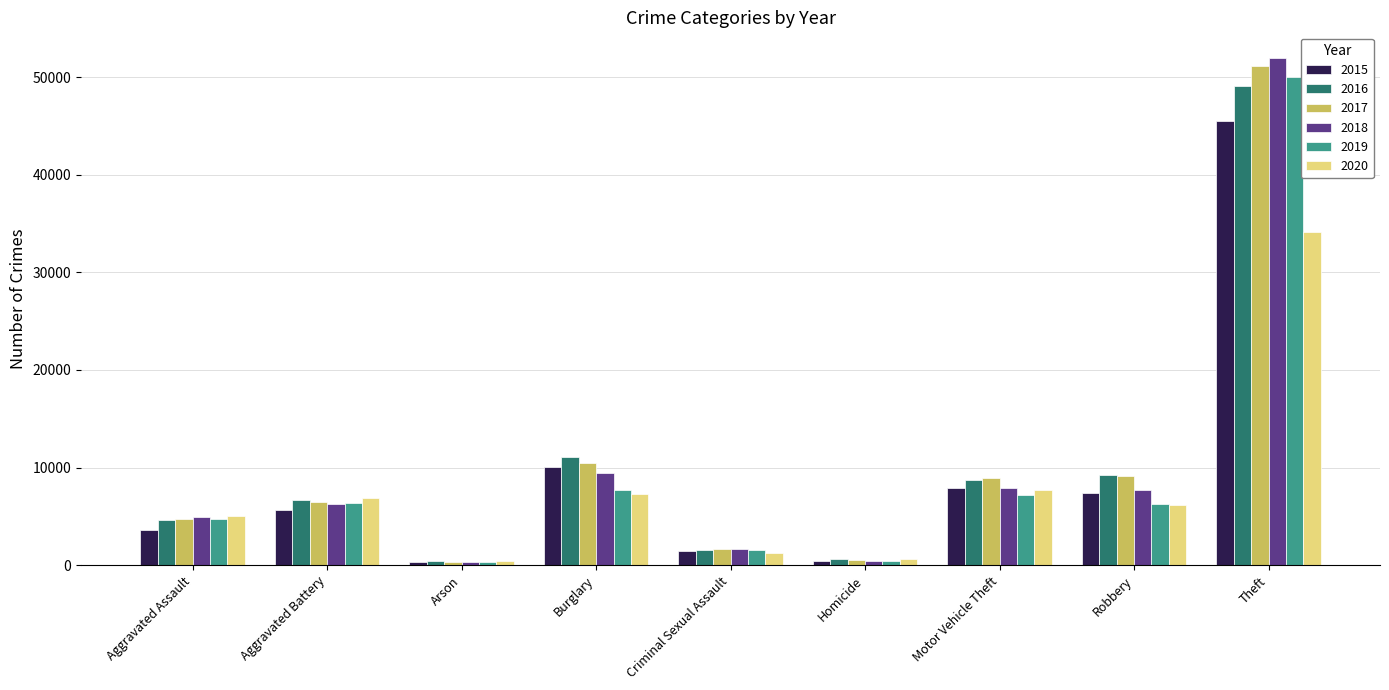

The value of 2019 at Theft is 22813. True or false?

False